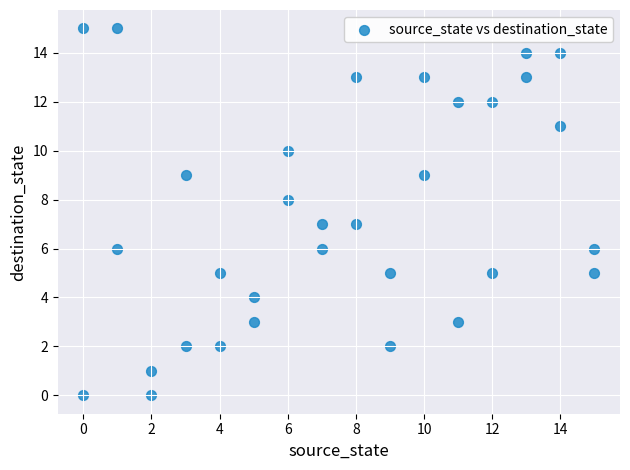

What is the range of X values (max minus min)?

15